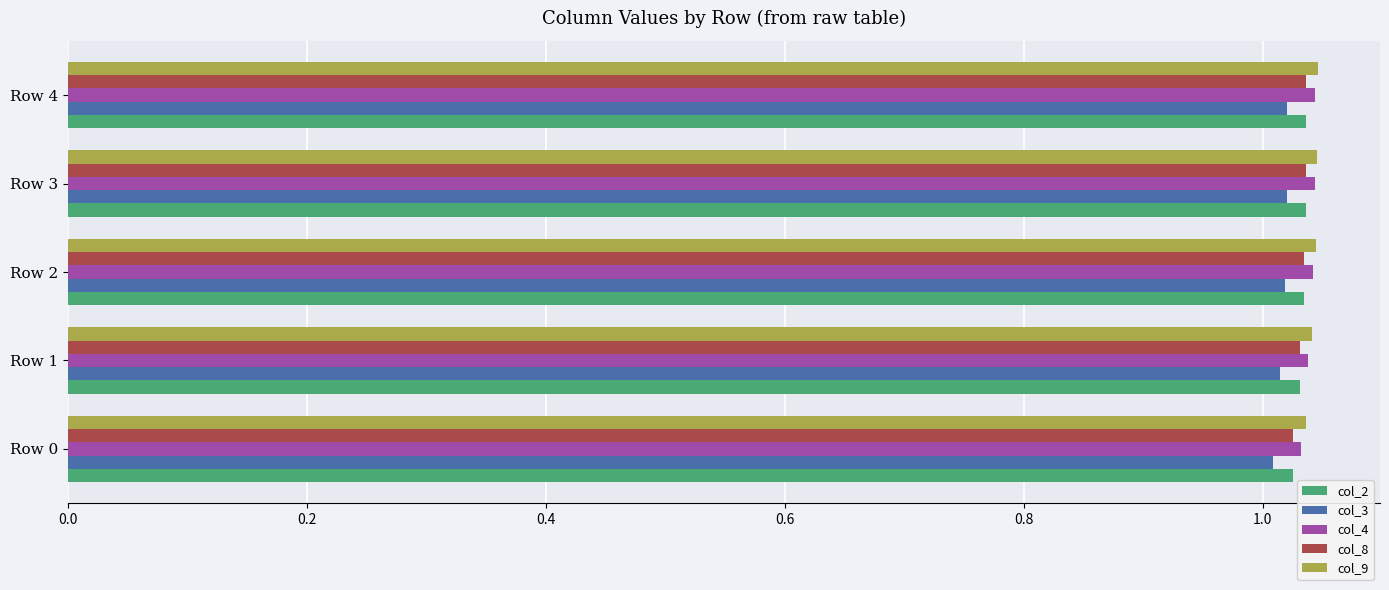

At how many categories does at least one series exceed 1?

5